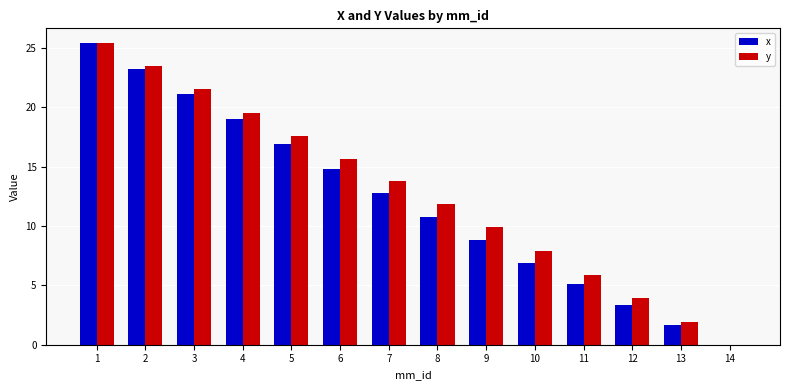

Reading left to right, what are all the values shown in this chart?

x: 25.4	23.2	21.1	19.0	16.9	14.8	12.8	10.7	8.8	6.9	5.1	3.4	1.6	0.0
y: 25.4	23.5	21.5	19.6	17.6	15.7	13.8	11.8	9.9	7.9	5.9	3.9	1.9	0.0